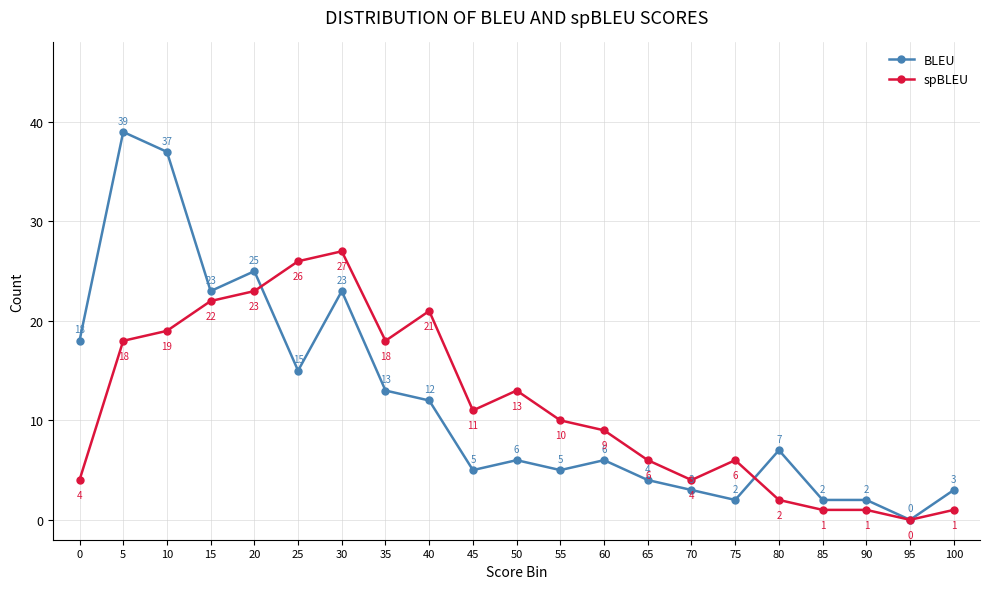

Reading left to right, what are all the values shown in this chart?

BLEU: 0=18	5=39	10=37	15=23	20=25	25=15	30=23	35=13	40=12	45=5	50=6	55=5	60=6	65=4	70=3	75=2	80=7	85=2	90=2	95=0	100=3
spBLEU: 0=4	5=18	10=19	15=22	20=23	25=26	30=27	35=18	40=21	45=11	50=13	55=10	60=9	65=6	70=4	75=6	80=2	85=1	90=1	95=0	100=1